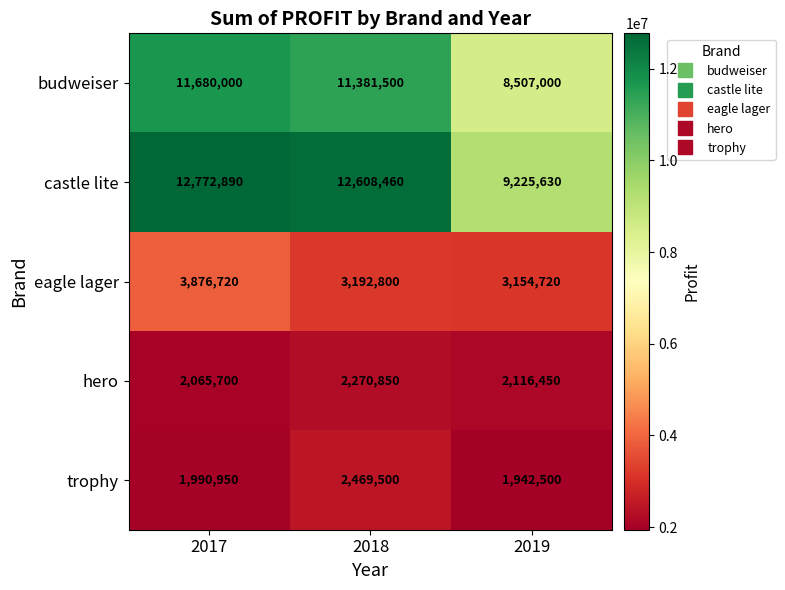

How many distinct data groups are displayed?

5